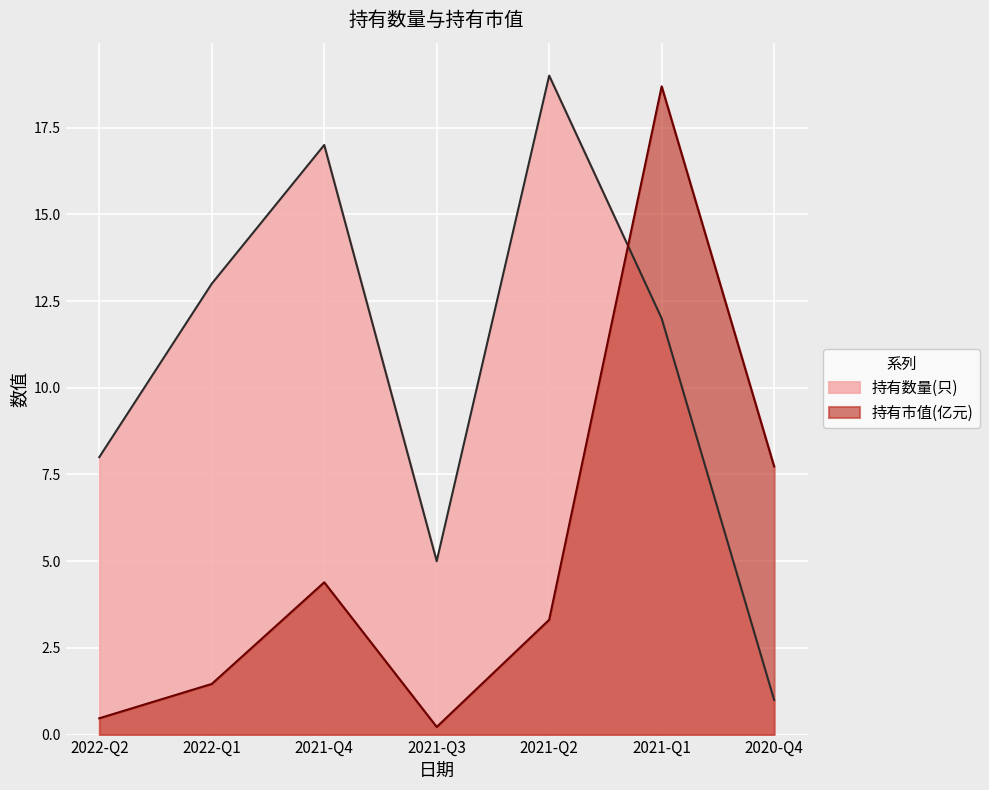

What is the difference between the highest and lowest values at 2020-Q4?

6.7